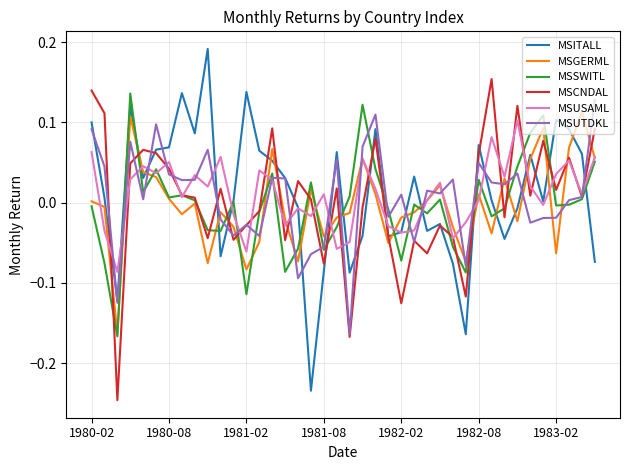

True or false: MSGERML and MSUTDKL intersect in this chart.

True